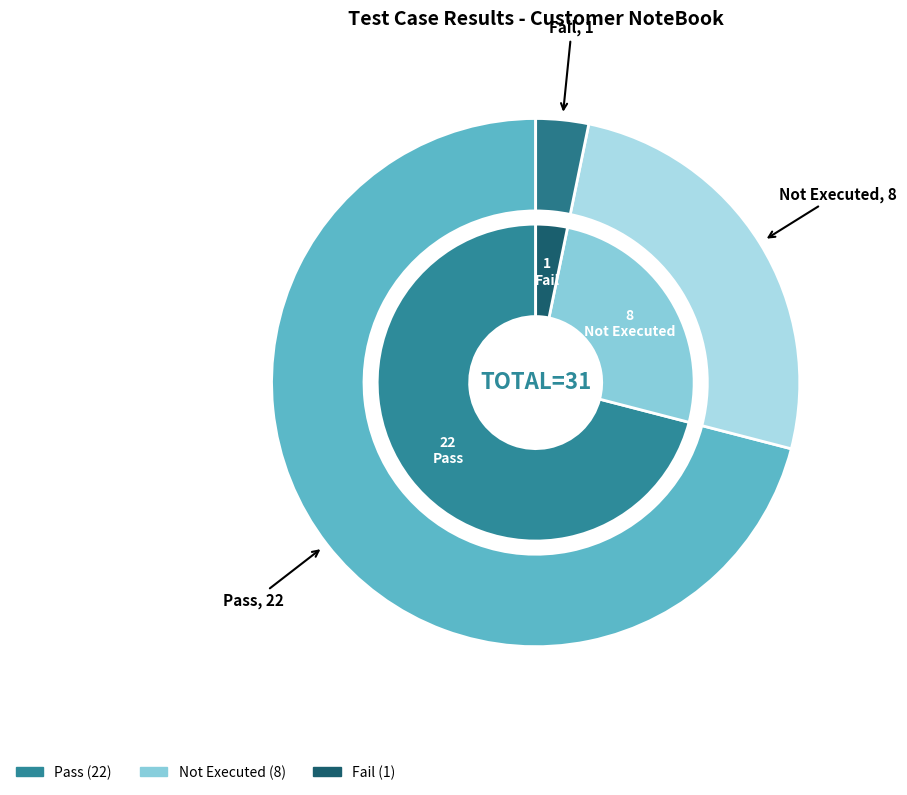

What percentage do Pass and Not Executed together represent?

96.8%